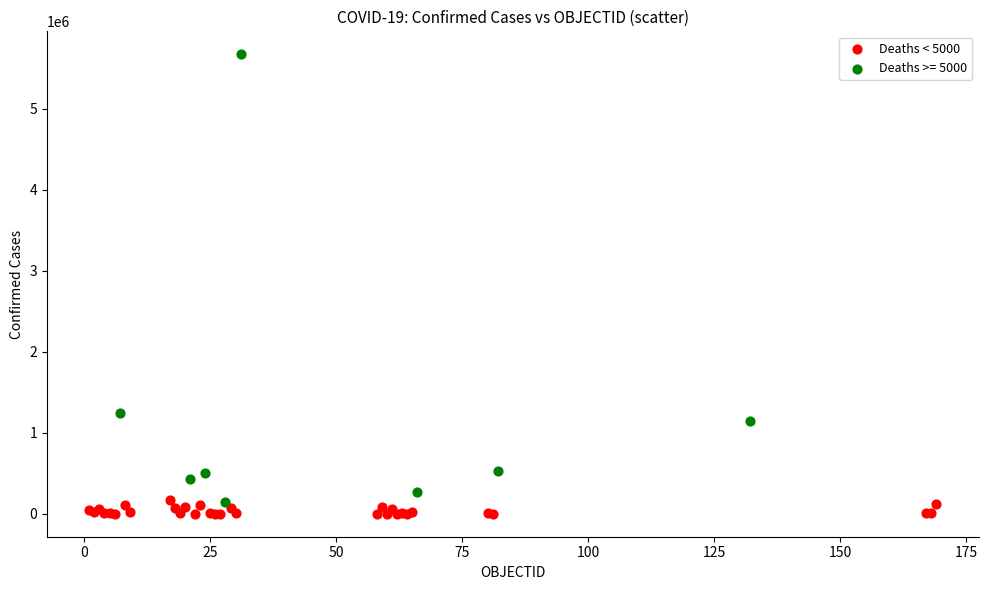

Which series contains the highest Y value?

Deaths >= 5000